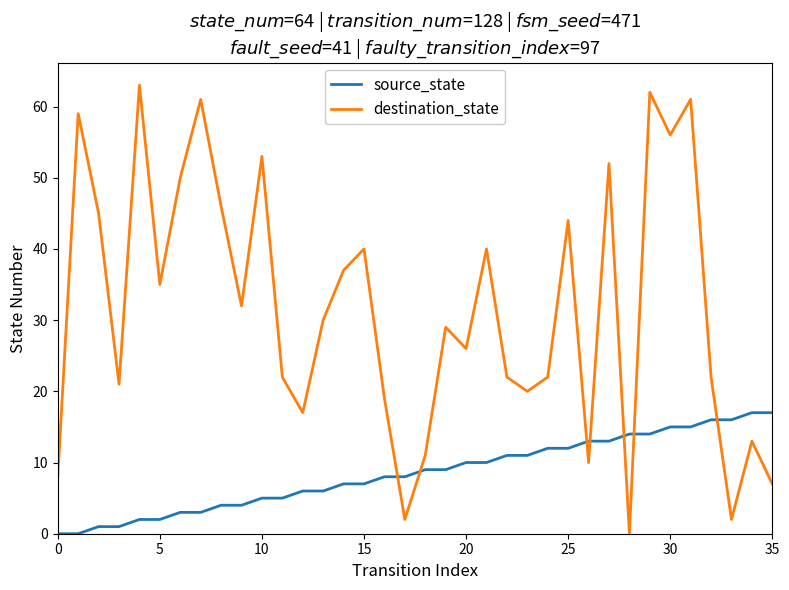

What is the highest value of the source_state series?

17